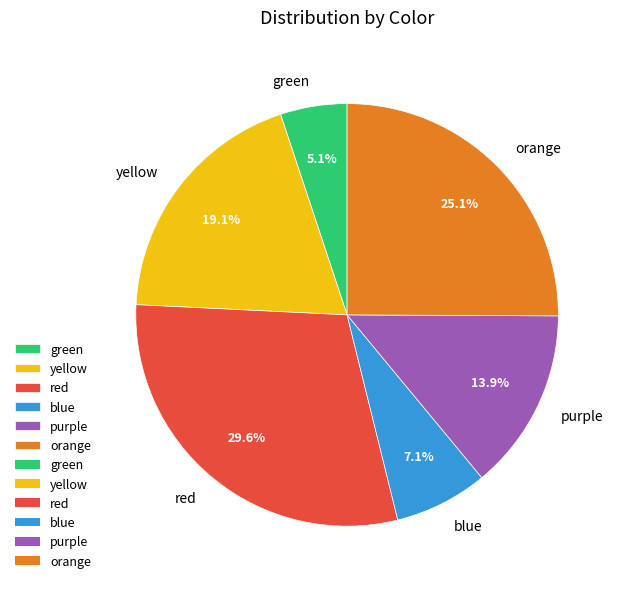

To the nearest percent, what portion does green represent?

5%